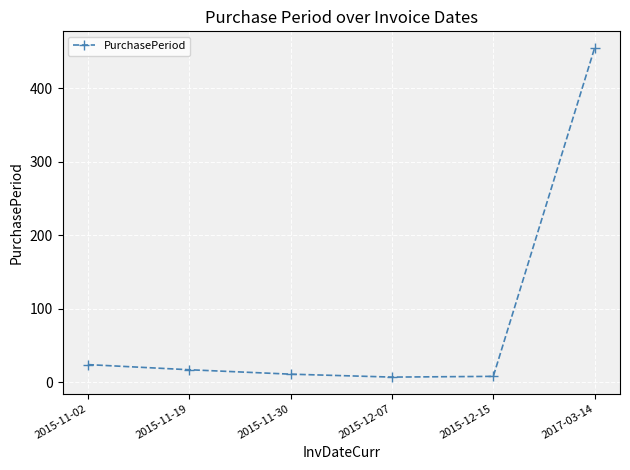

How many data points are less than 17?

3